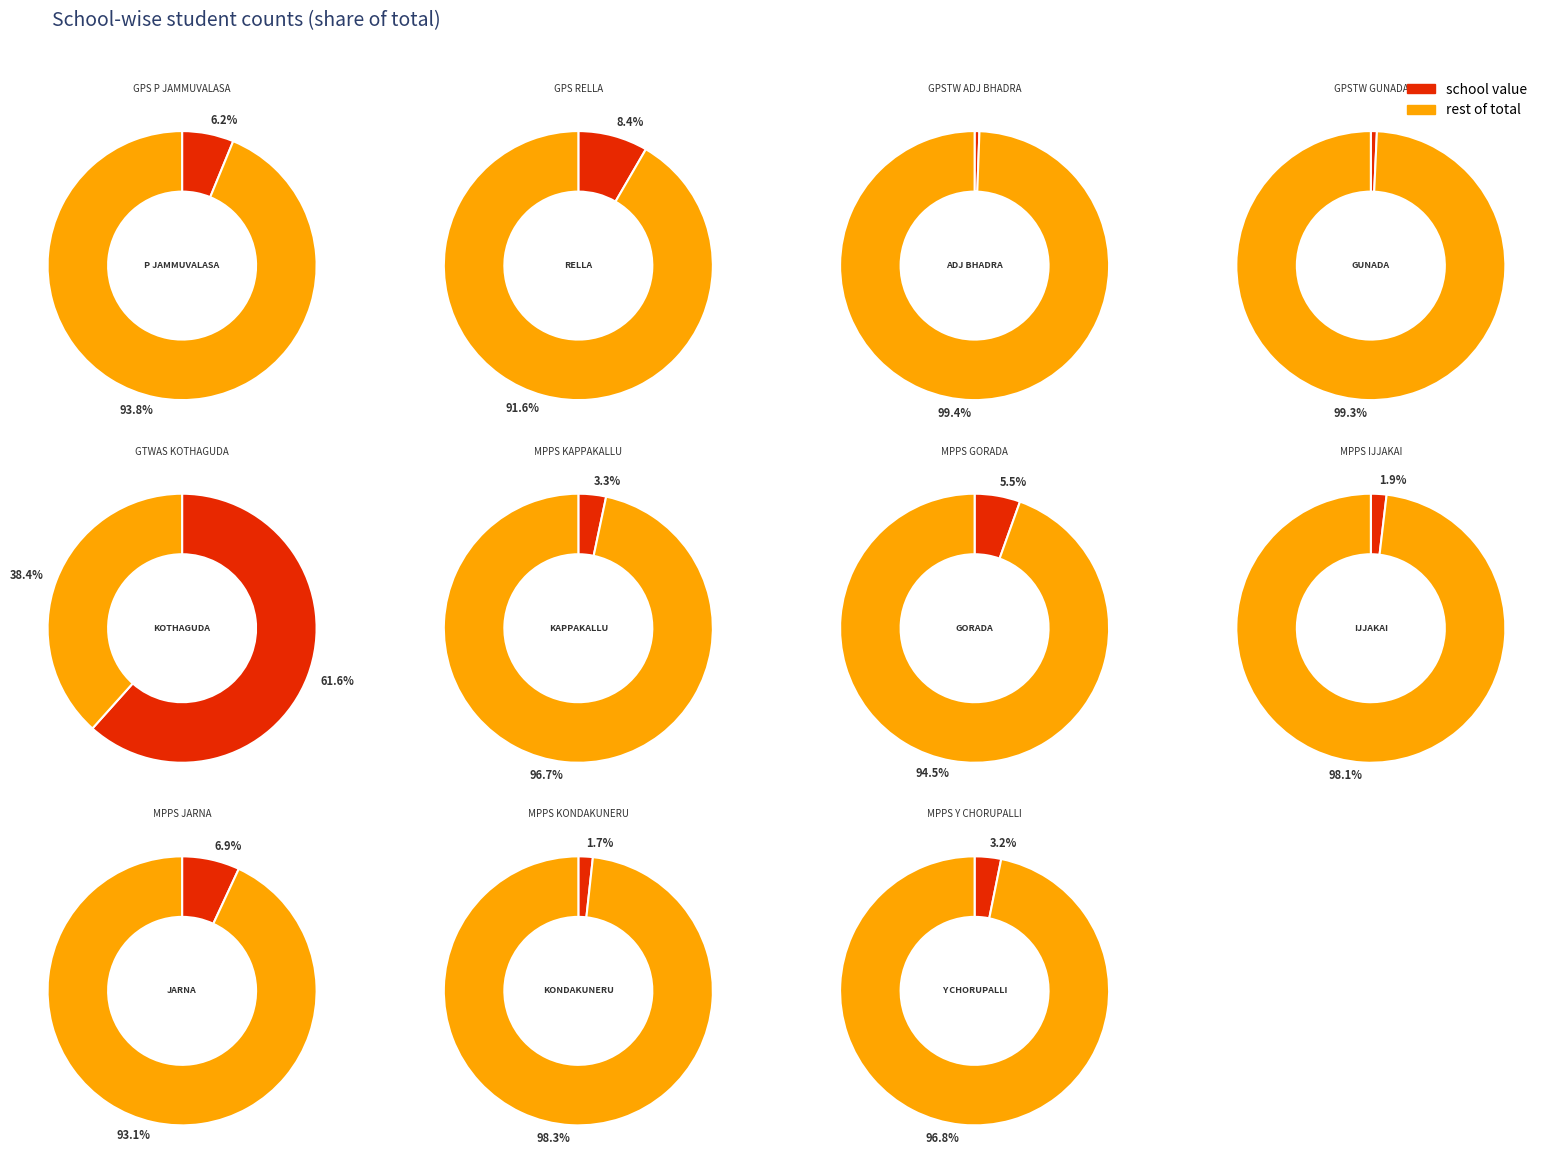

What percentage do GPS RELLA and MPPS KAPPAKALLU together represent?

11.7%